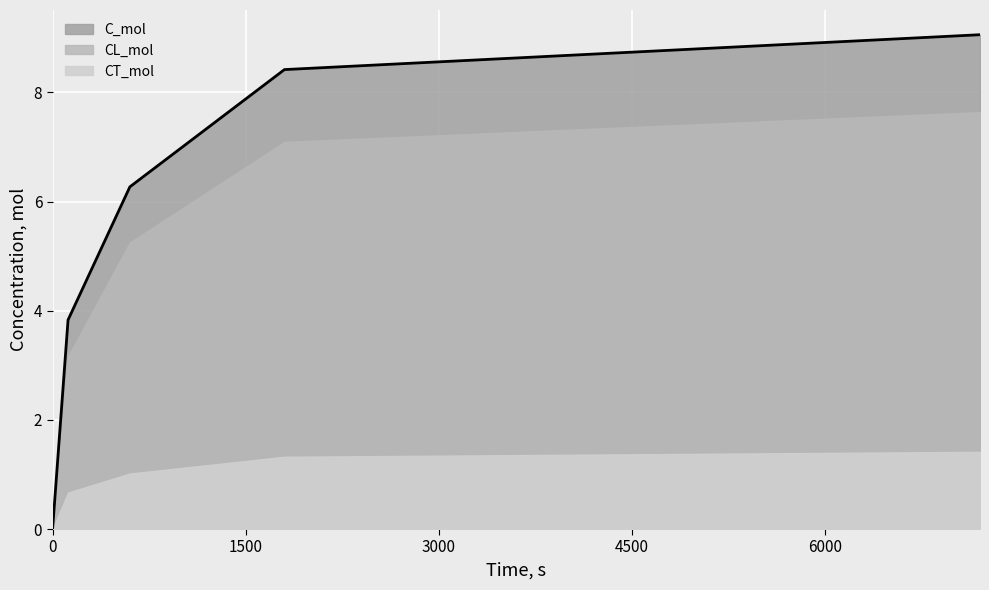

The value of C_mol at 1800 is 8.4. True or false?

True